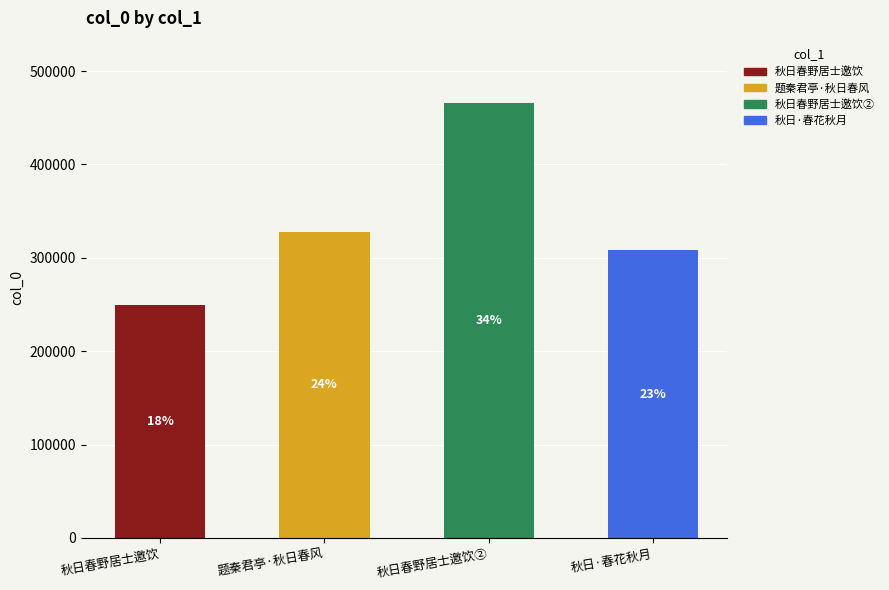

Reading left to right, list all the values displayed in this chart.

秋日春野居士邀饮=249463	题秦君亭·秋日春风=327661	秋日春野居士邀饮②=465660	秋日·春花秋月=308132